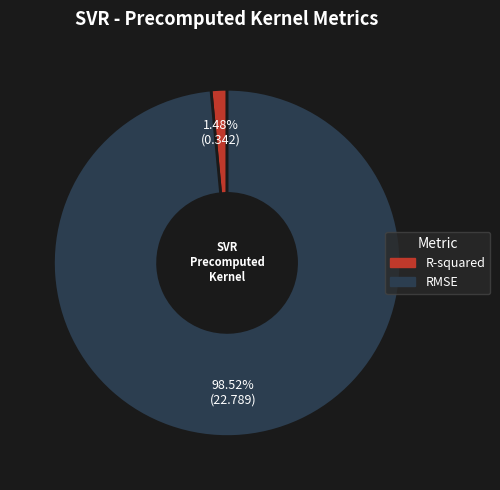

To the nearest percent, what is the difference between the RMSE and R-squared slice percentages?

97%